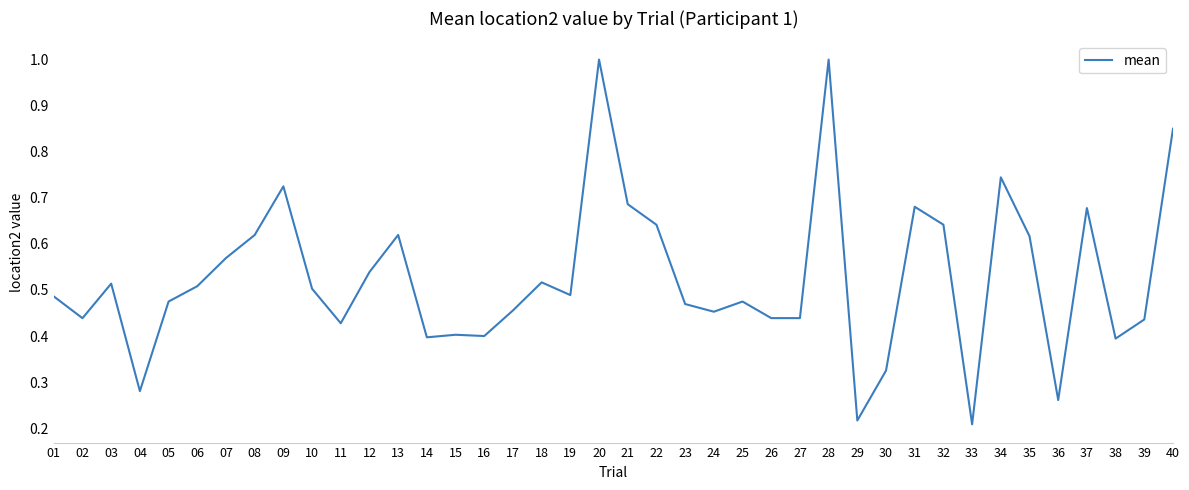

True or false: there are more than 0 points higher than both neighbors.

True